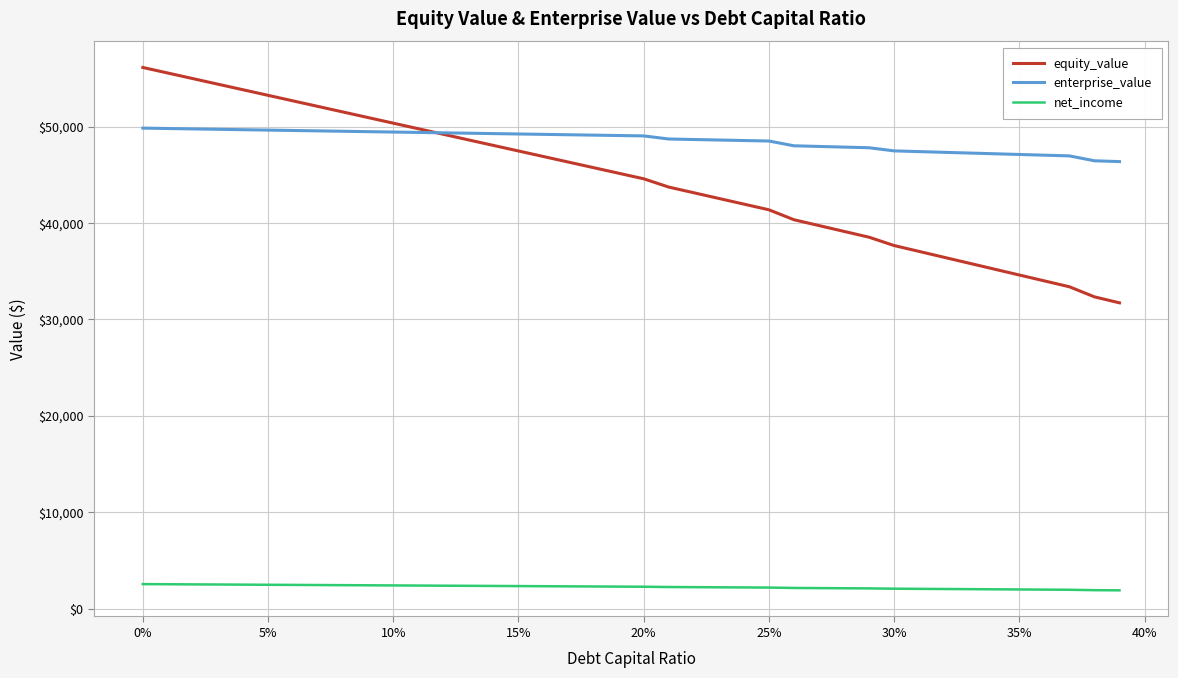

What is the smallest value displayed?

1885.7